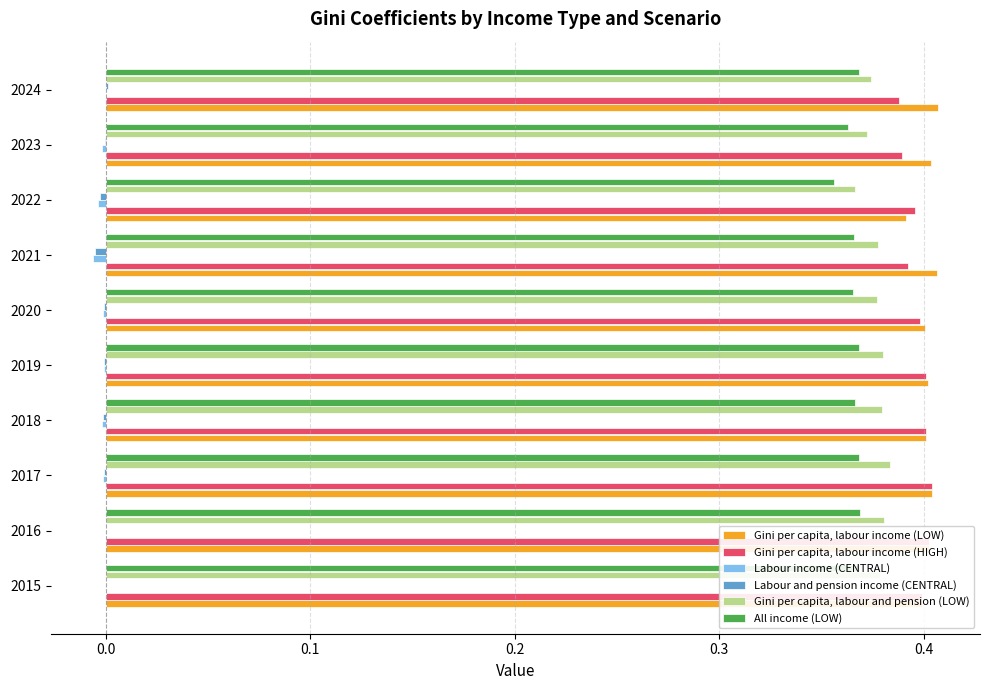

Count the All income (LOW) values in the range 0 to 1.

10